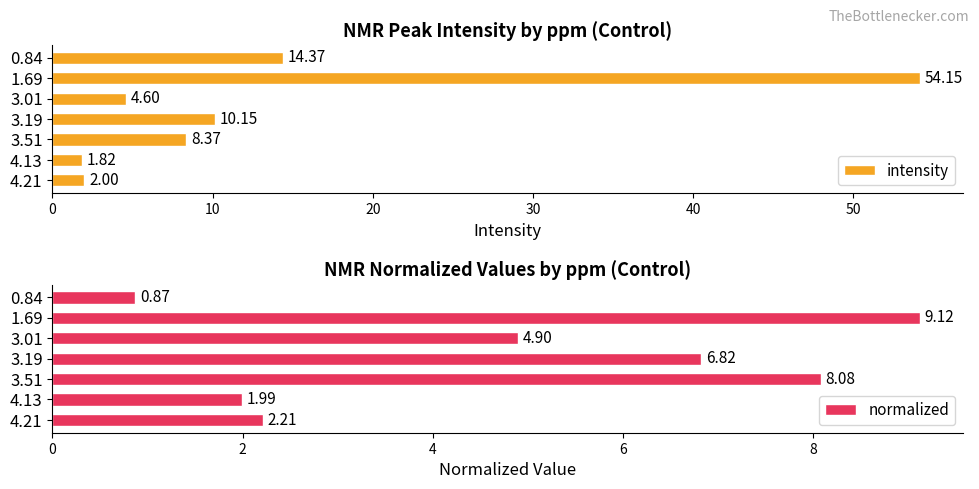

Rank the categories by intensity value from highest to lowest.

1.69, 0.84, 3.19, 3.51, 3.01, 4.21, 4.13